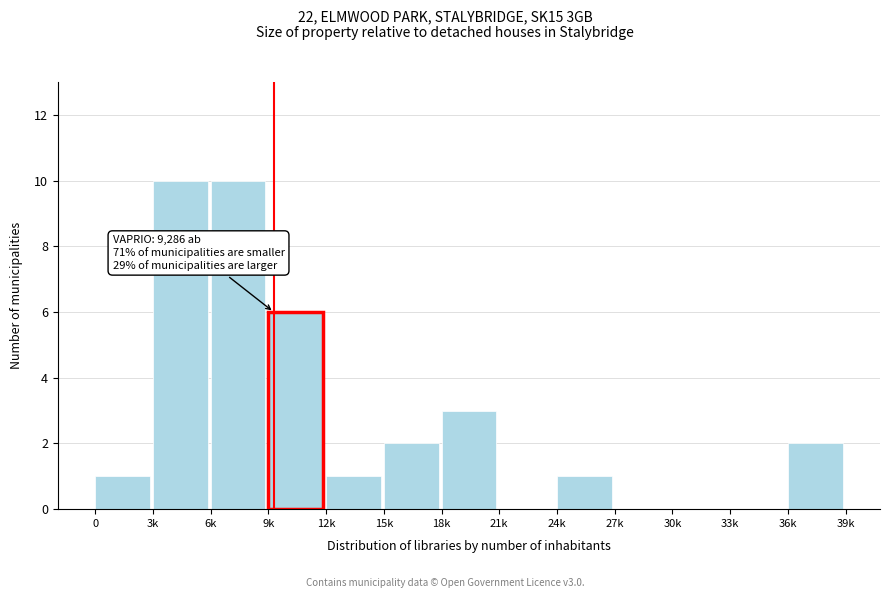

Reading left to right, what are all the values shown in this chart?

0=1	3k=10	6k=10	9k=6	12k=1	15k=2	18k=3	21k=0	24k=1	27k=0	30k=0	33k=0	36k=2